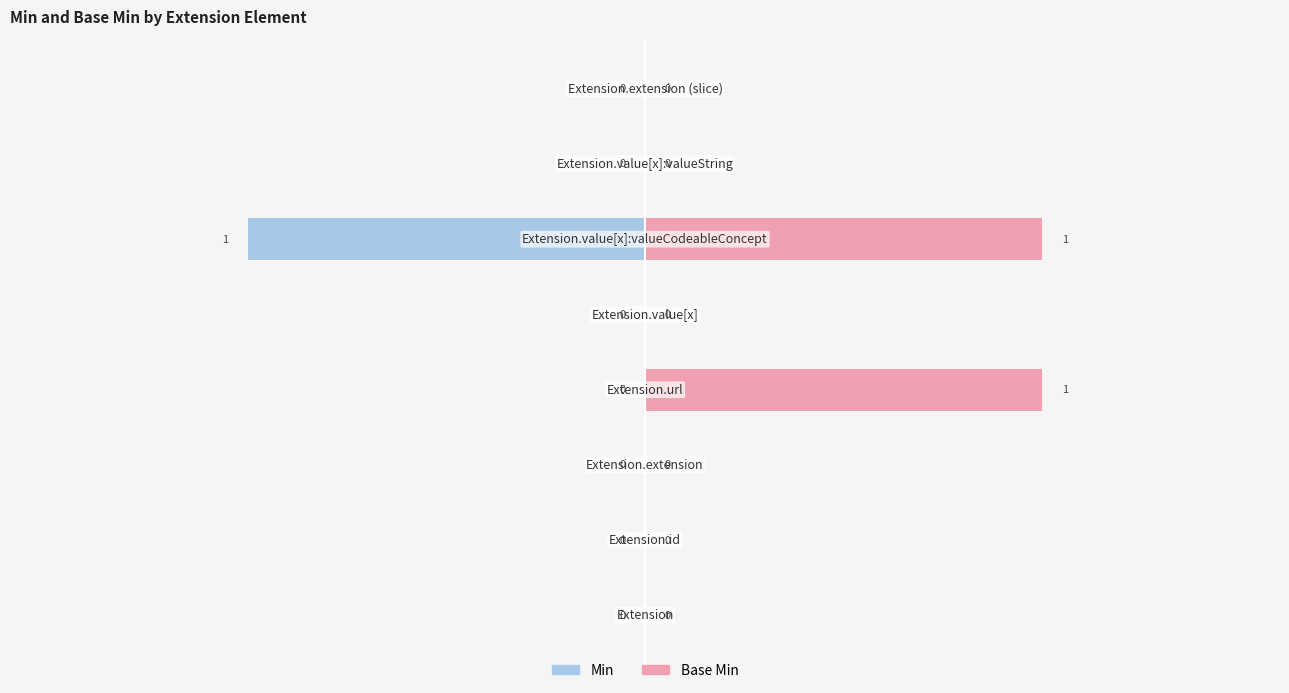

Is it true that Base Min equals 0 at −2.0?

True